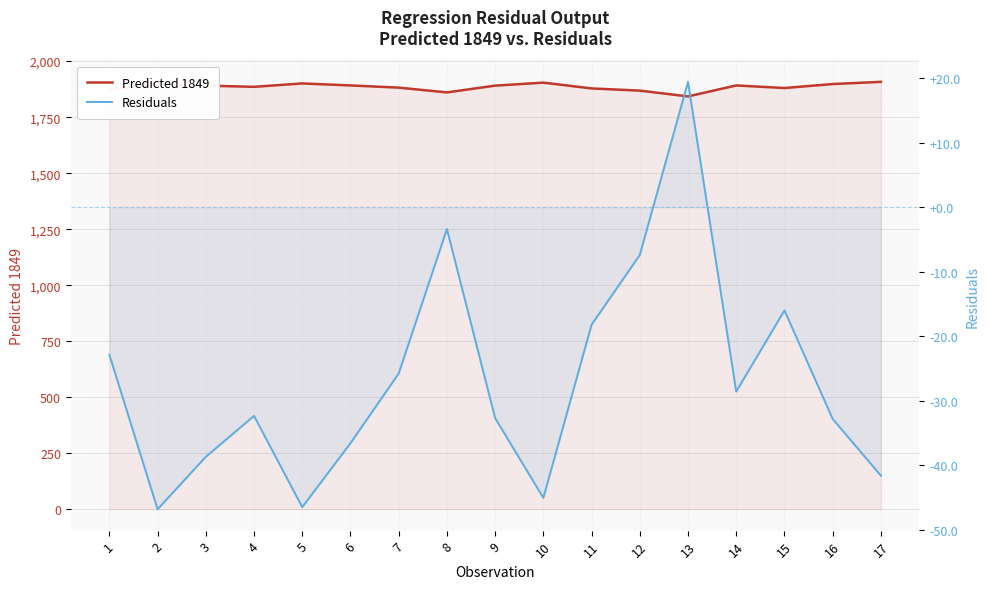

True or false: Residuals has more than 1 points higher than both neighbors.

True